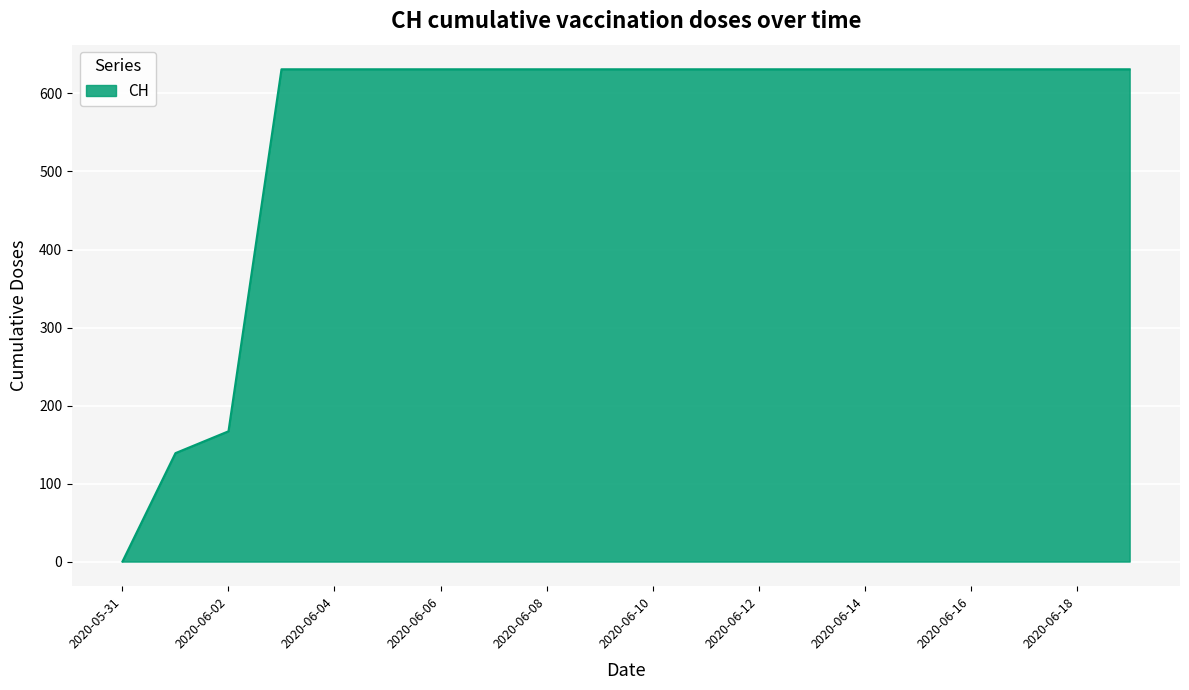

Does the chart display data point markers on the line(s)?

No